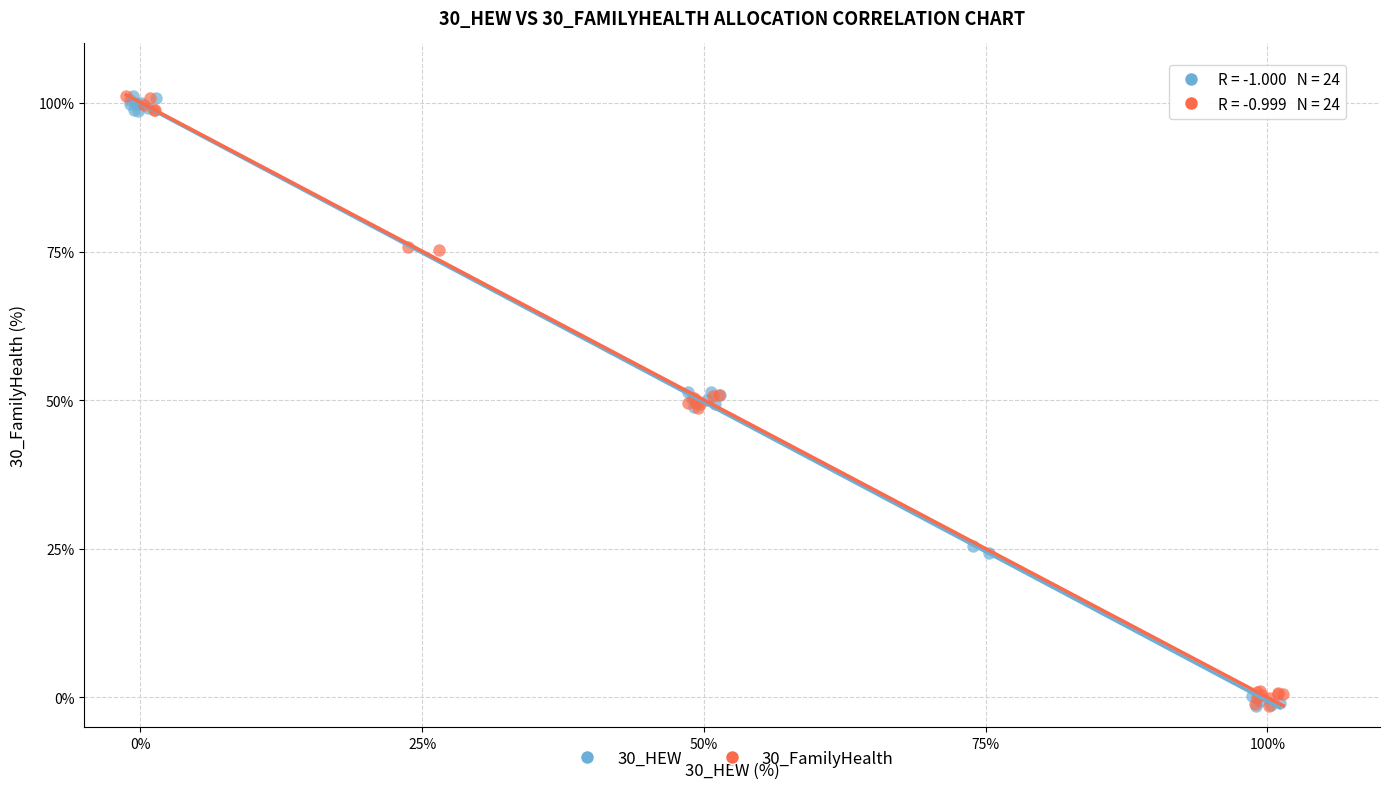

What are all the series names shown in the legend?

30_HEW, 30_FamilyHealth